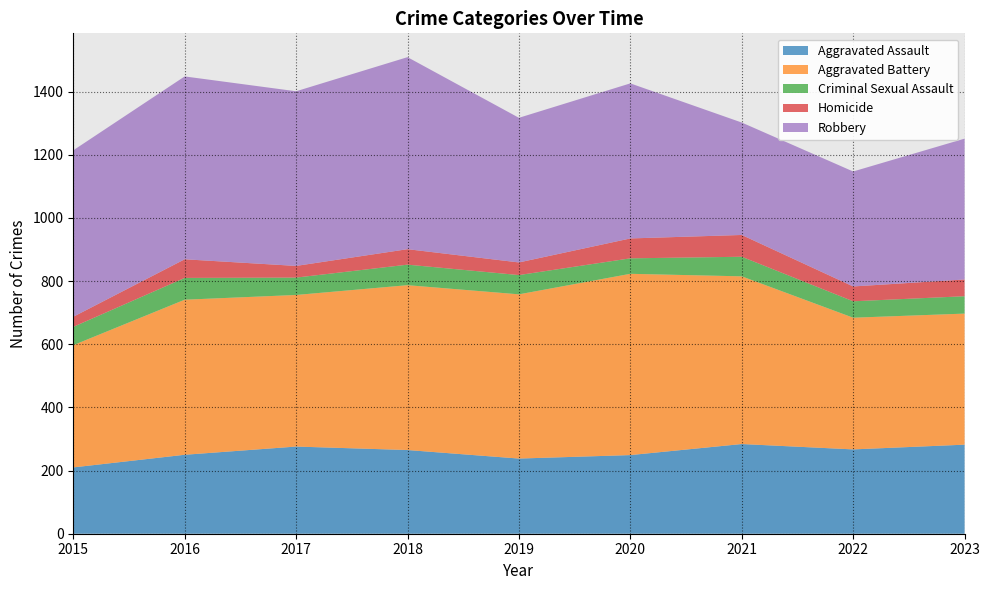

Reading left to right, what are all the values shown in this chart?

Aggravated Assault: 2015=210	2016=250	2017=276	2018=265	2019=238	2020=249	2021=284	2022=267	2023=282
Aggravated Battery: 2015=387	2016=491	2017=480	2018=522	2019=520	2020=574	2021=531	2022=417	2023=415
Criminal Sexual Assault: 2015=58	2016=69	2017=55	2018=65	2019=61	2020=49	2021=62	2022=52	2023=55
Homicide: 2015=32	2016=59	2017=37	2018=49	2019=40	2020=63	2021=69	2022=47	2023=53
Robbery: 2015=527	2016=579	2017=553	2018=608	2019=458	2020=491	2021=356	2022=364	2023=446